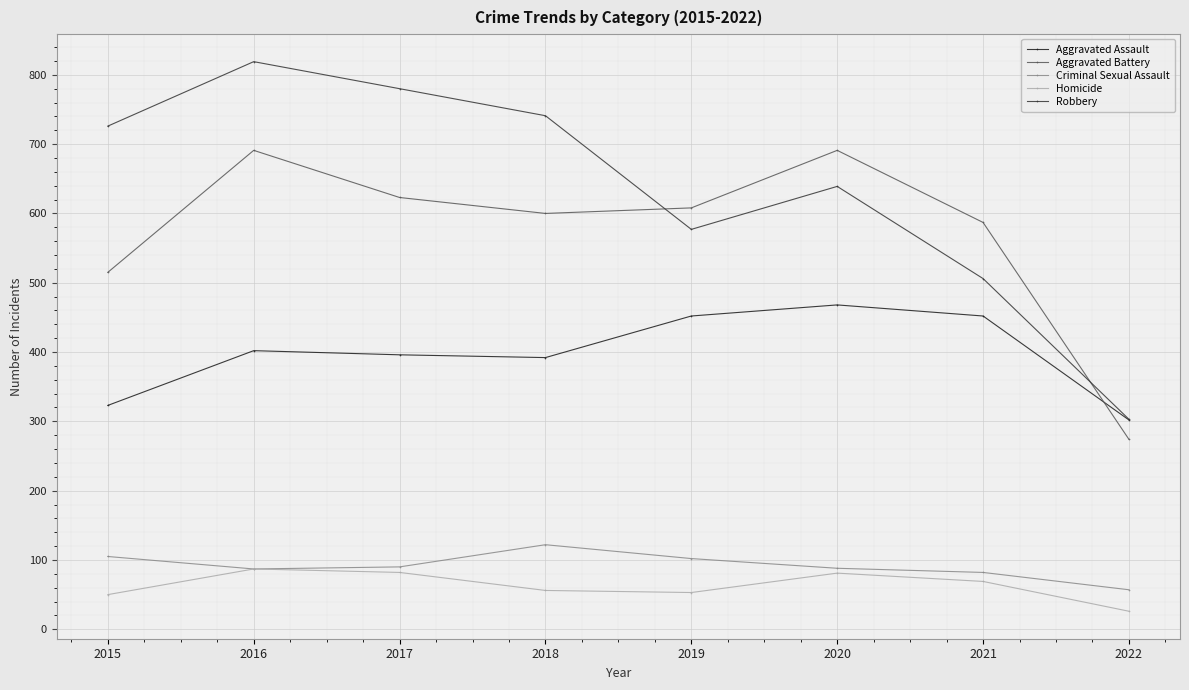

Rank the series at 2018 from highest to lowest value.

Robbery, Aggravated Battery, Aggravated Assault, Criminal Sexual Assault, Homicide